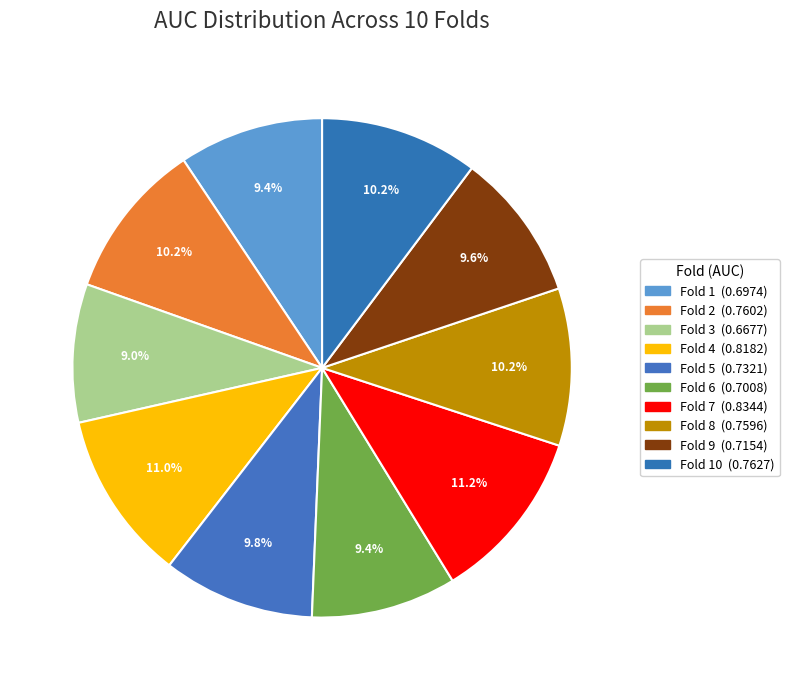

Count the number of slices in the pie.

10